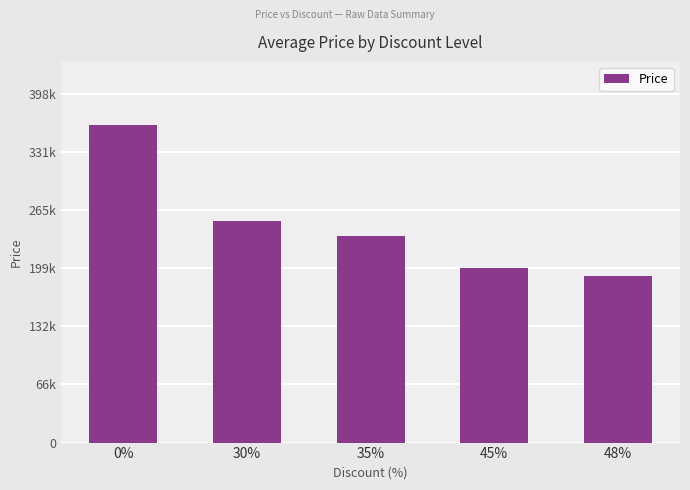

What is the value of the 4th bar from the left?

199000